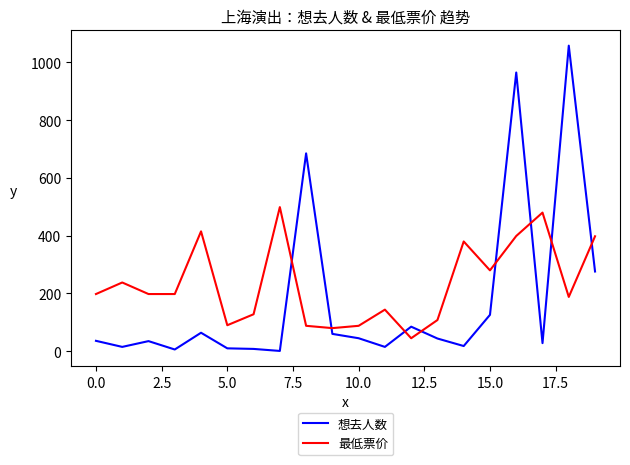

Which series has the widest spread of values?

想去人数